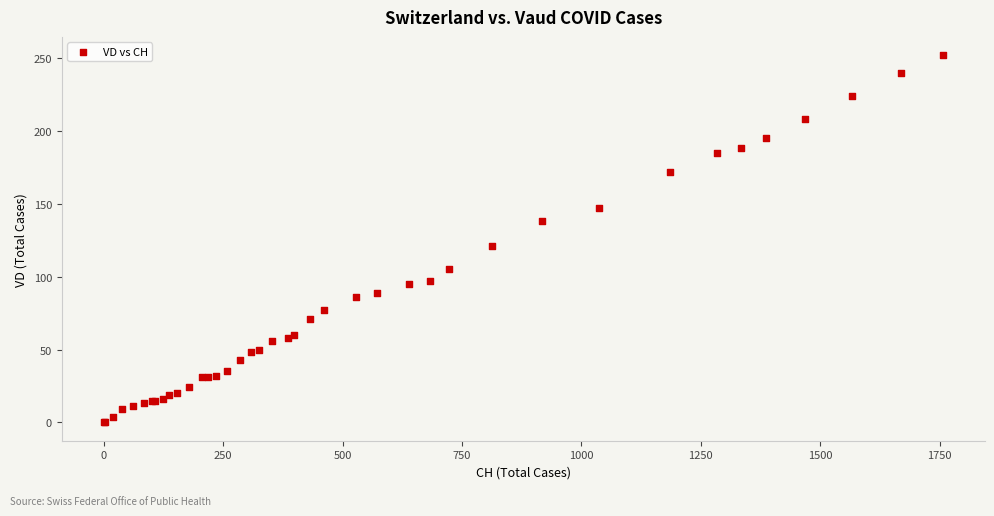

What Y value in the scatter plot is closest to 126?

121